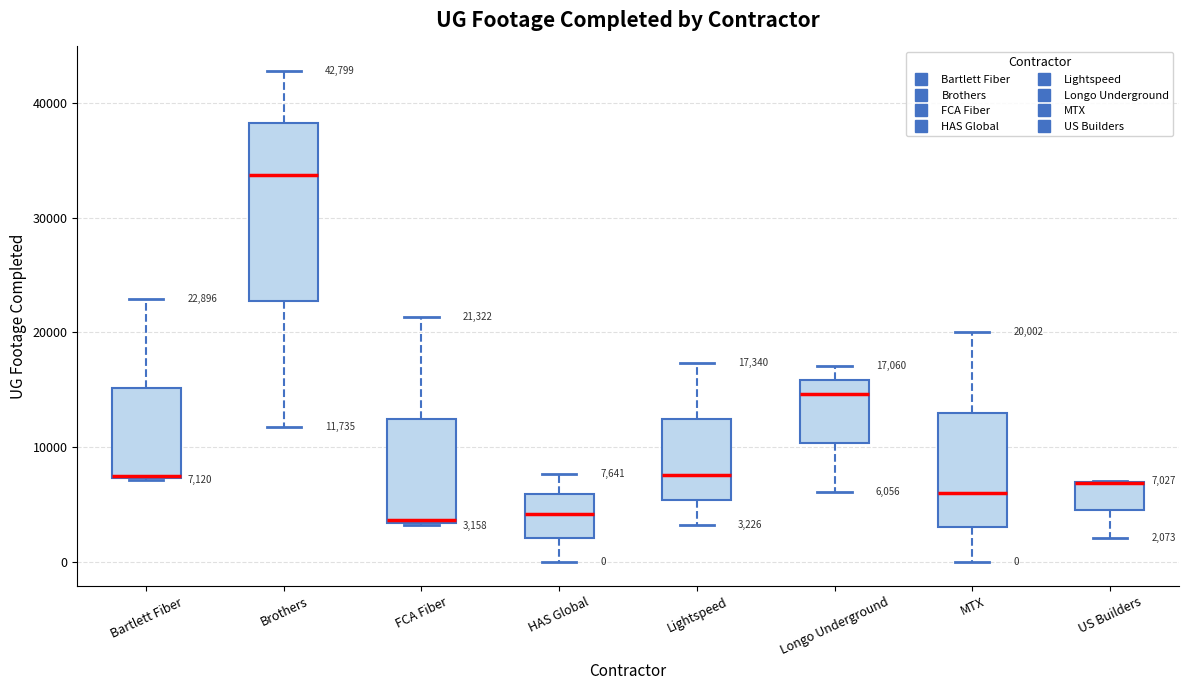

Comparing the boxes themselves (not the whiskers), which one is the tallest?

Brothers